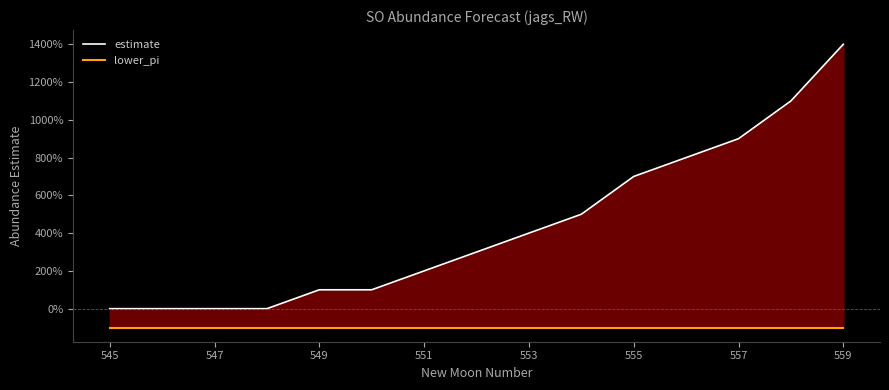

At how many categories does at least one series exceed 967?

2